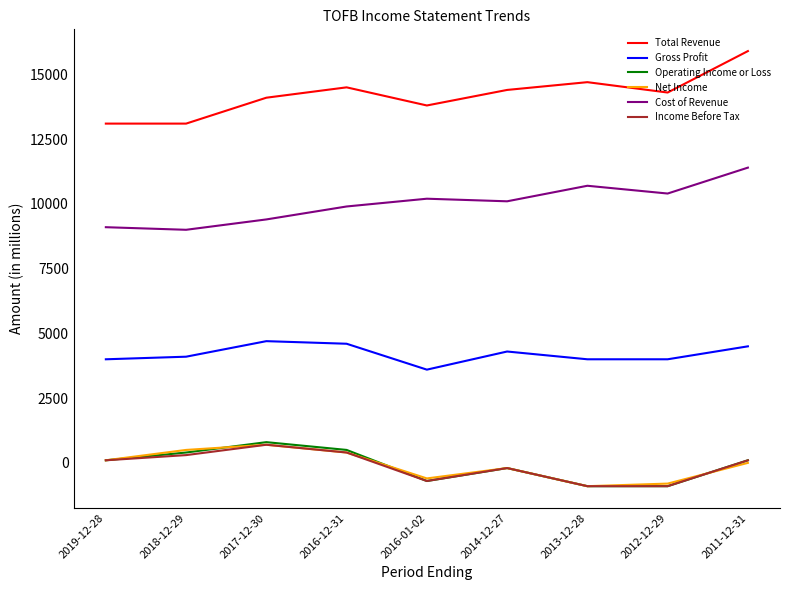

What is the average value of the Income Before Tax series?

-122